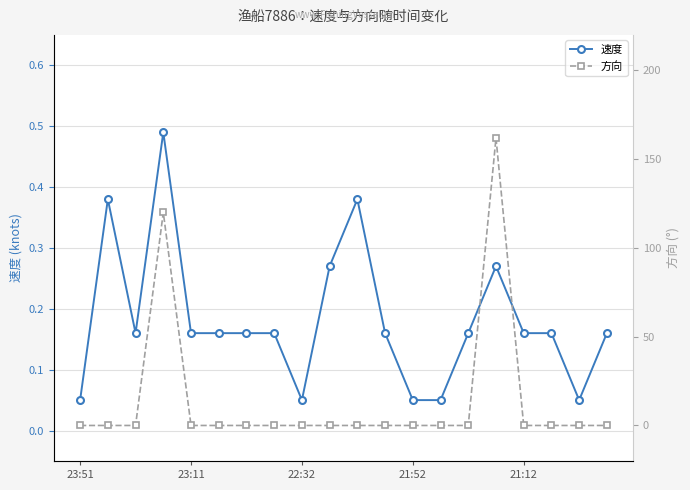

What is the difference between the highest and lowest values at 15?

161.7